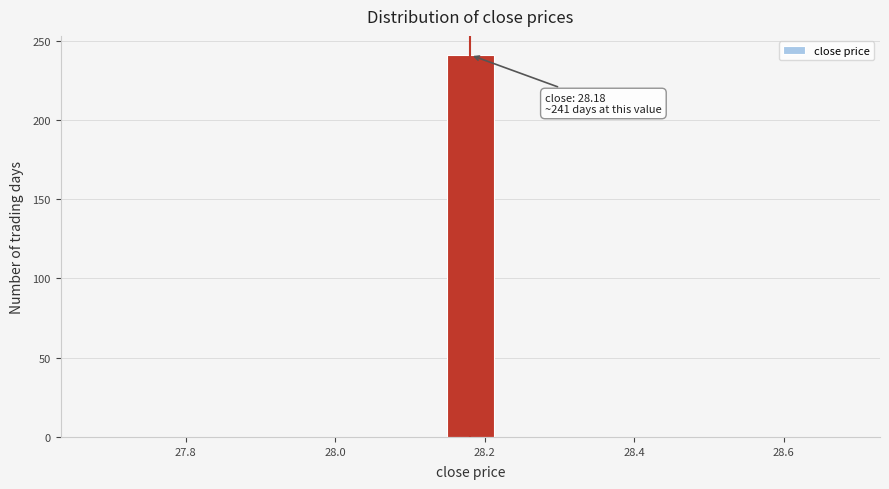

Read against the x-axis, roughly where is the centre of the tallest bar?

28.18